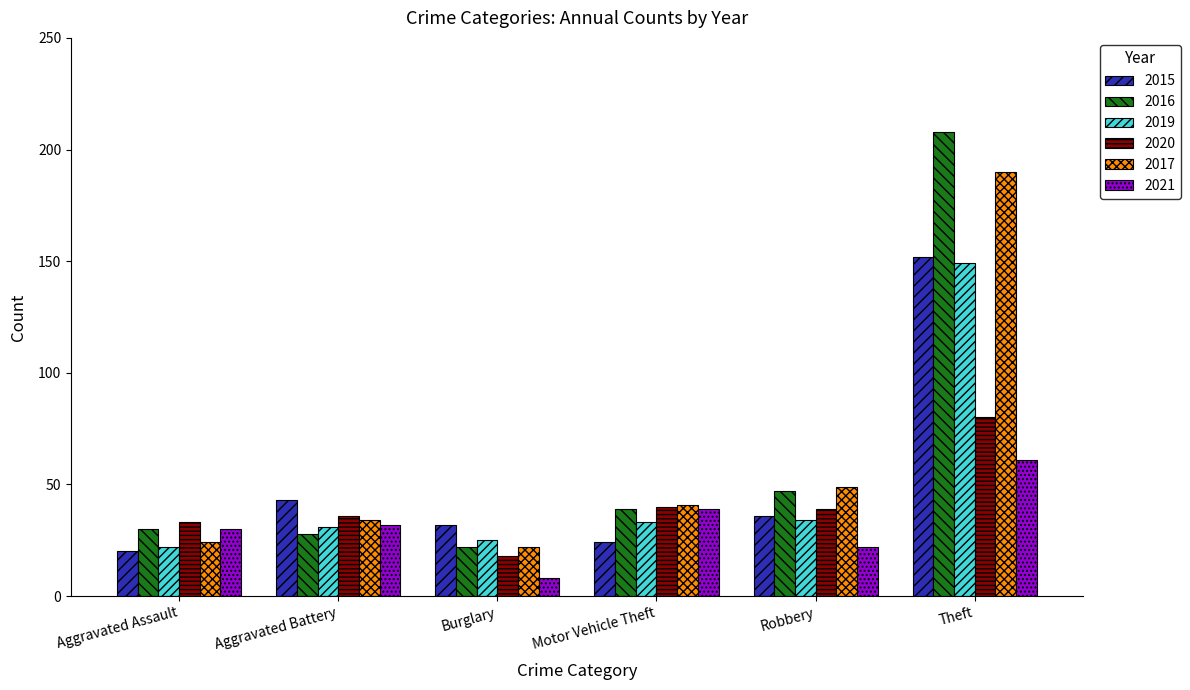

How many series are shown in this chart?

6